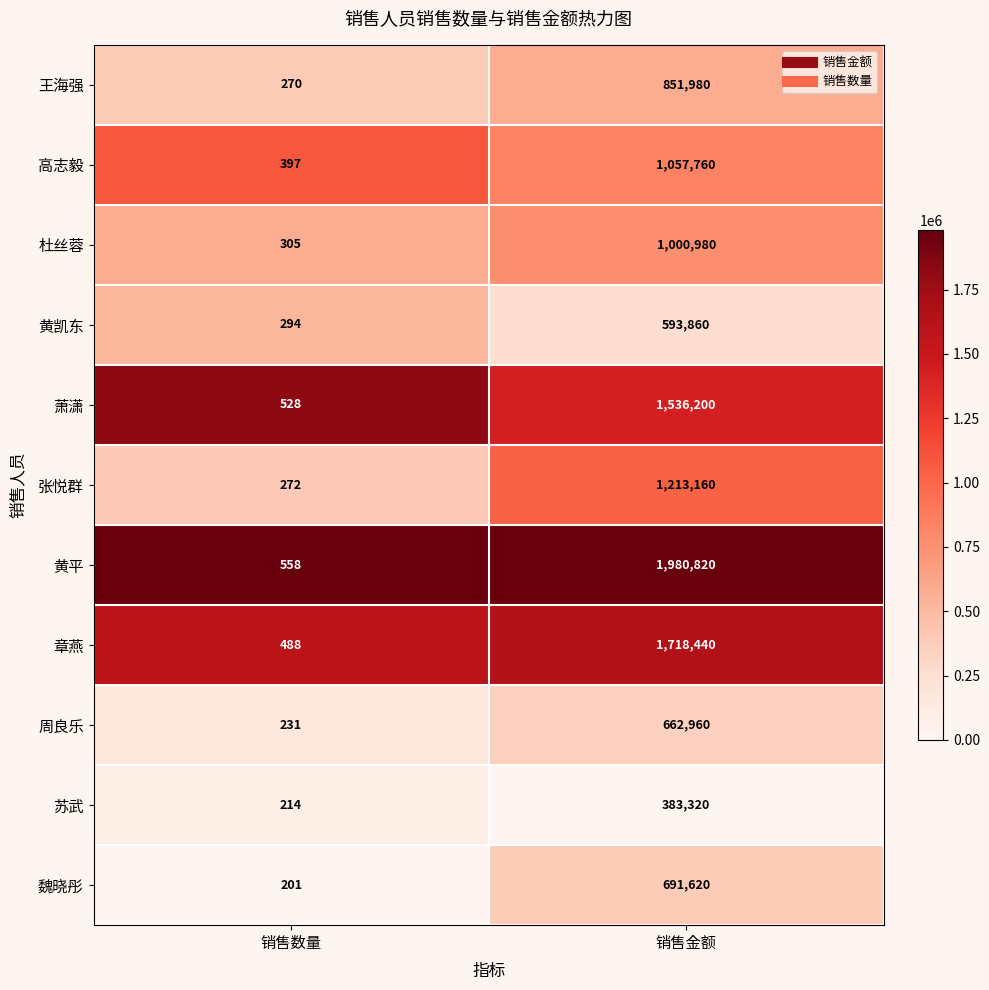

Reading left to right, extract all data points from this chart.

王海强: 270	851980
高志毅: 397	1057760
杜丝蓉: 305	1000980
黄凯东: 294	593860
萧潇: 528	1536200
张悦群: 272	1213160
黄平: 558	1980820
章燕: 488	1718440
周良乐: 231	662960
苏武: 214	383320
魏晓彤: 201	691620